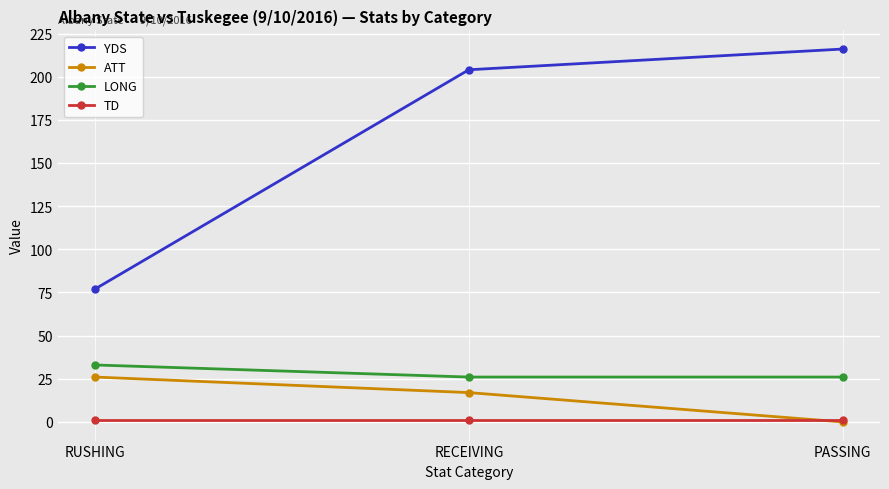

What is the label of the 2nd point from the right?

RECEIVING